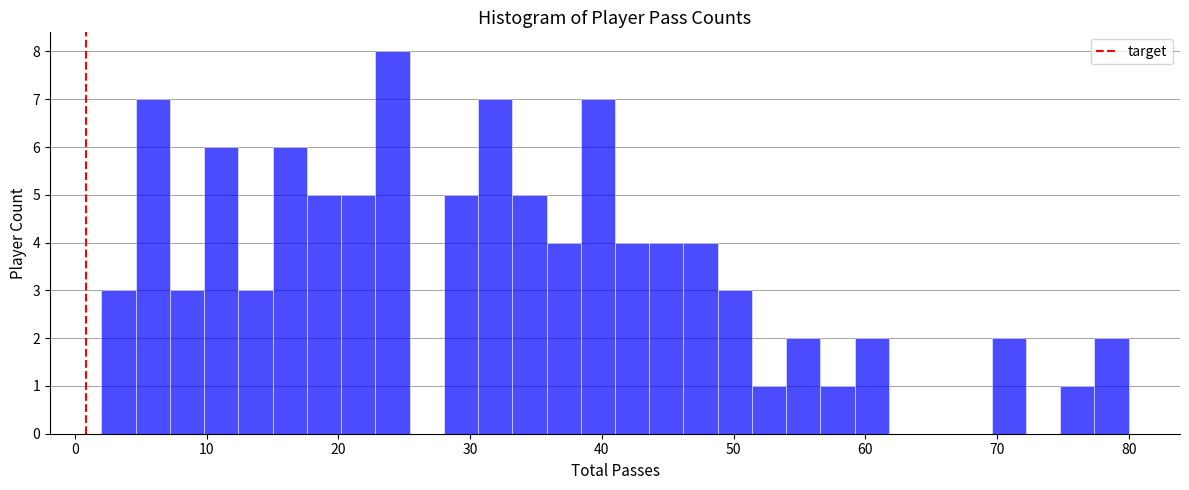

Read against the x-axis, roughly where is the centre of the tallest bar?

24